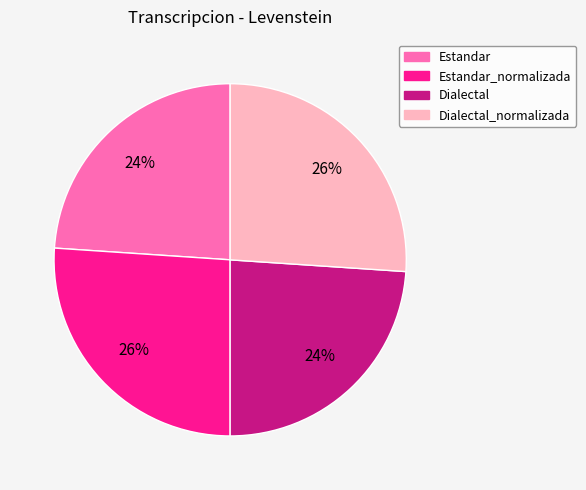

To the nearest percent, what is the average slice percentage?

25%